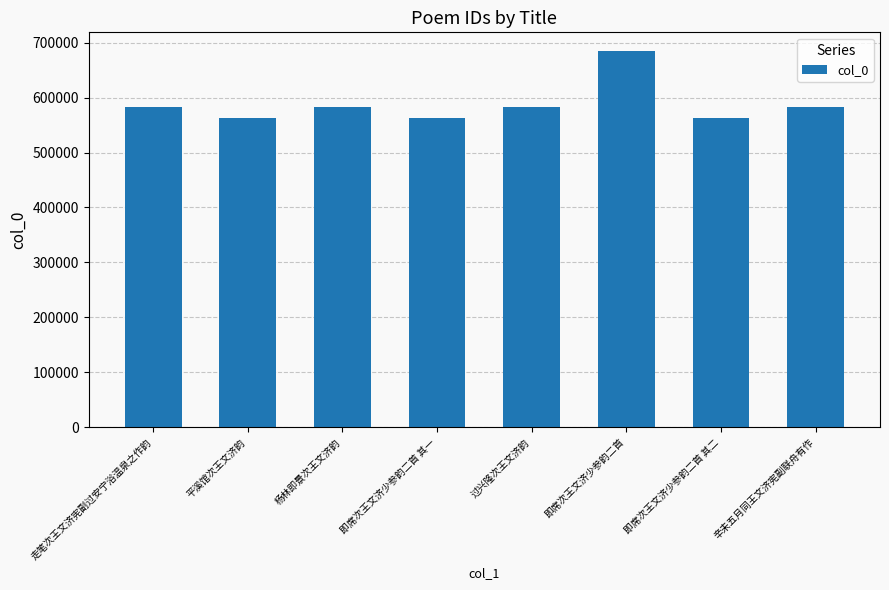

Which category has the highest value across all series?

即席次王文济少参韵二首